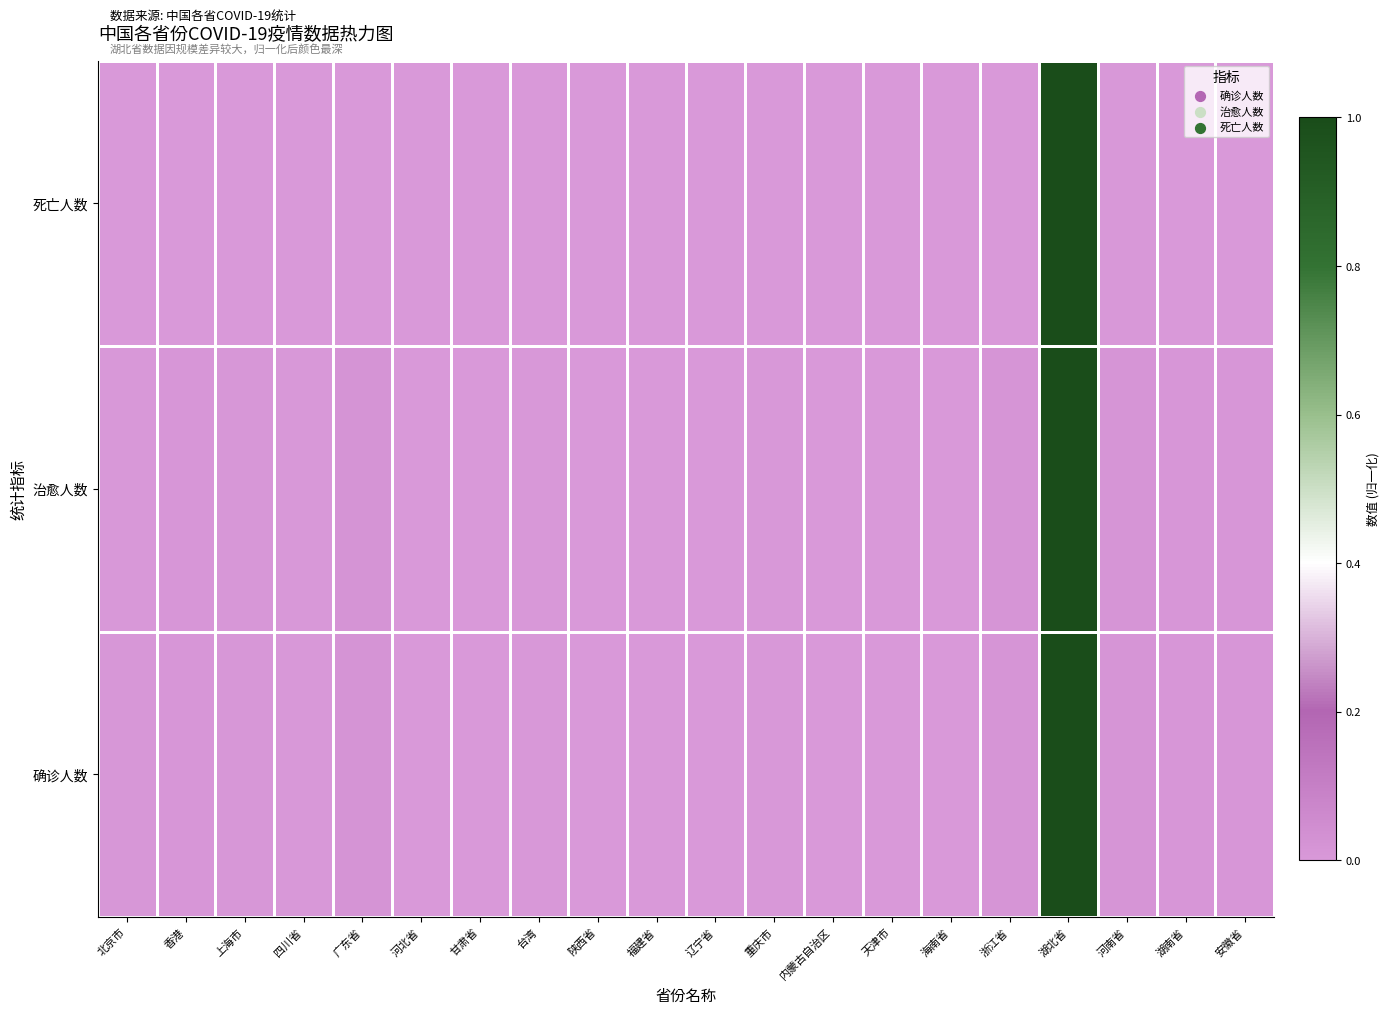

Which label corresponds to the largest value in the chart?

湖北省